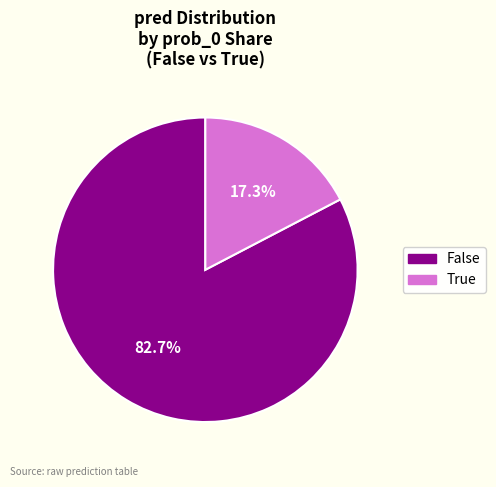

To the nearest percent, what is the difference between the largest and smallest slice percentages?

65%